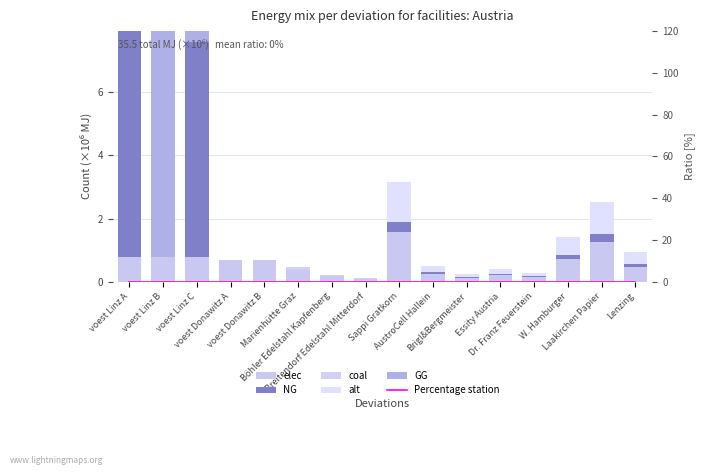

What is the difference between the second highest and second lowest values in the GG series?

0.4